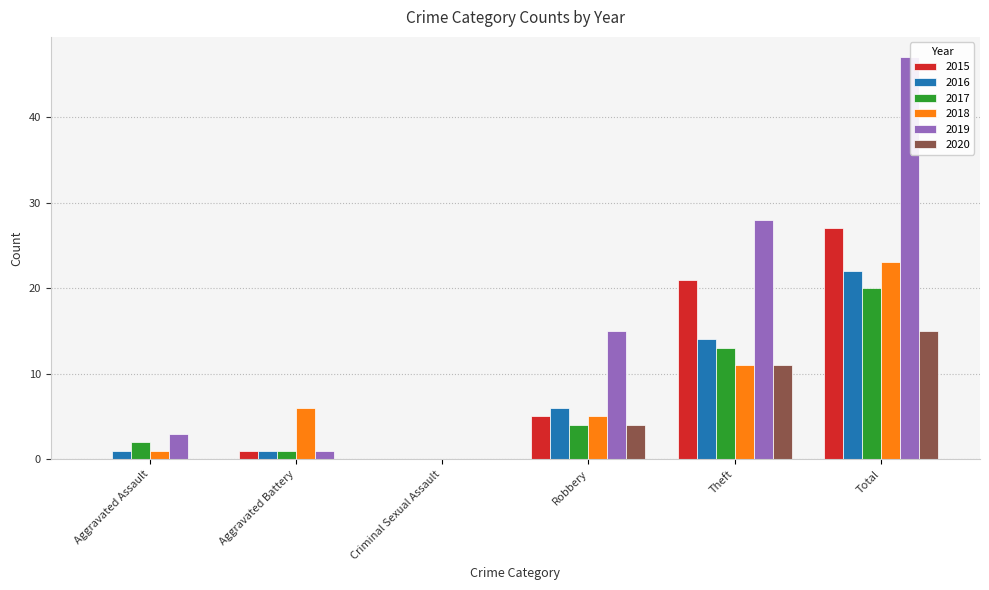

Which series changed the most between Aggravated Battery and Theft?

2019